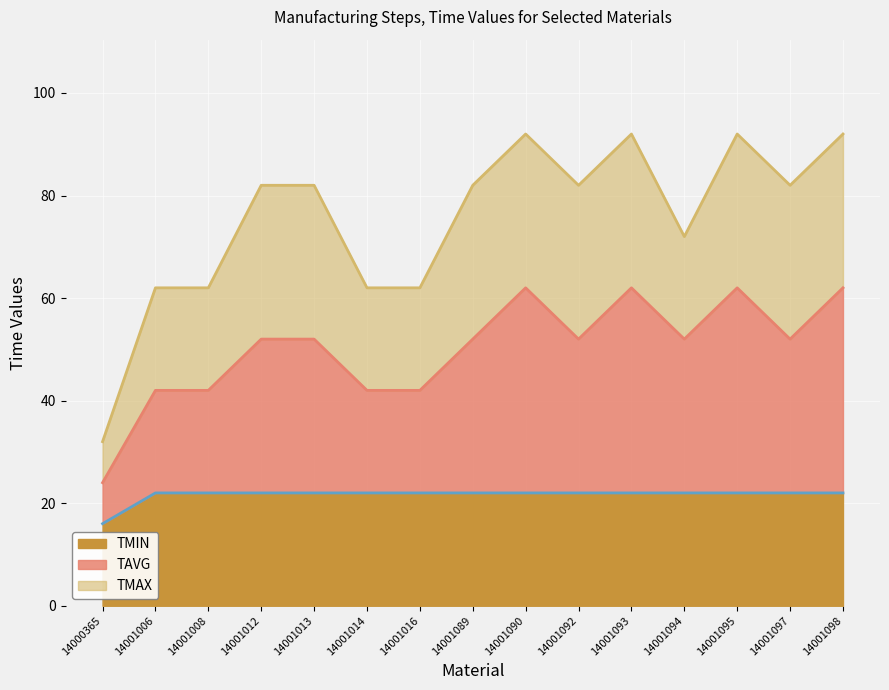

At how many categories does at least one series exceed 63?

10